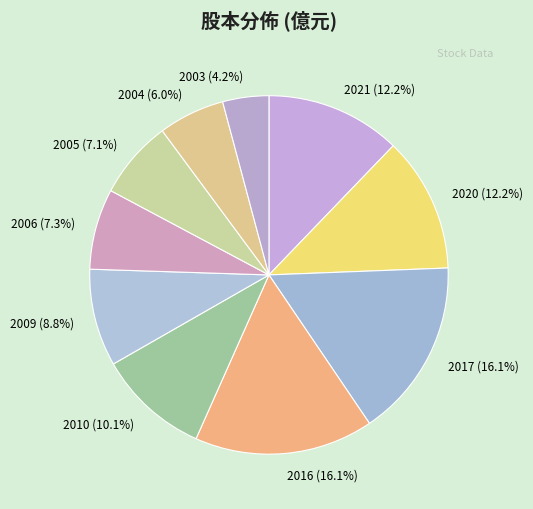

Is the sum of 2003 and 2005 greater than half?

No